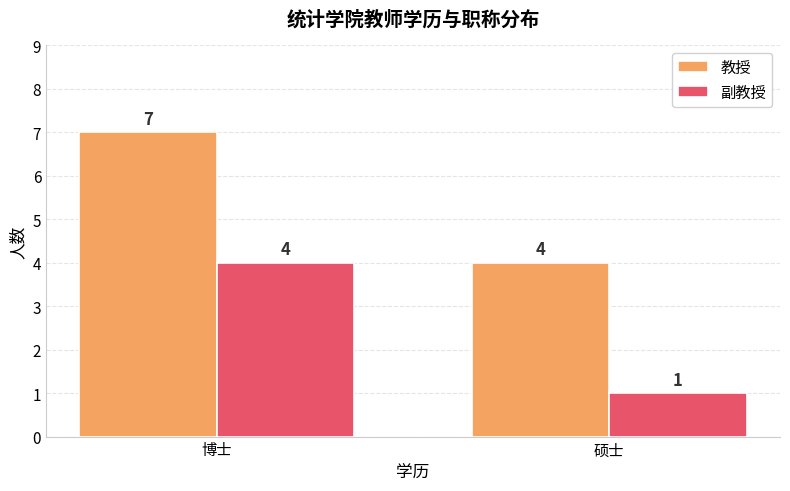

What is the sum of all 副教授 values?

5